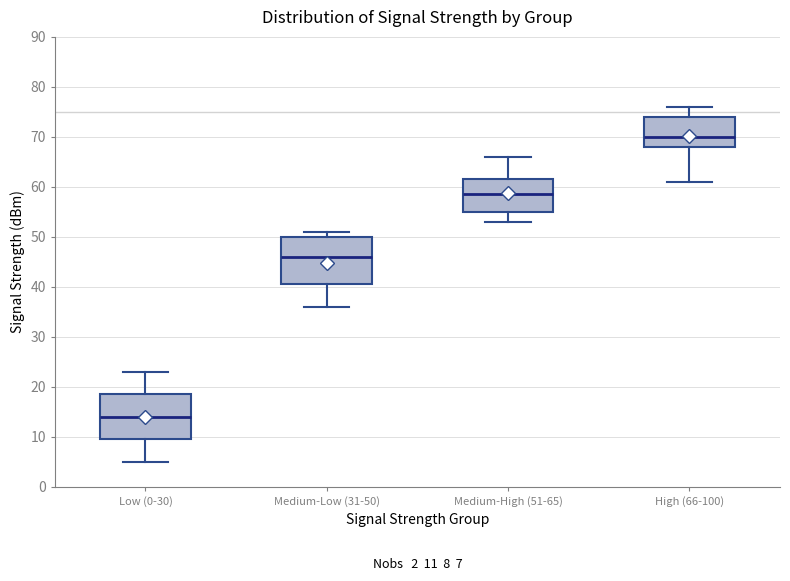

Which box's median line is the highest?

High (66-100)